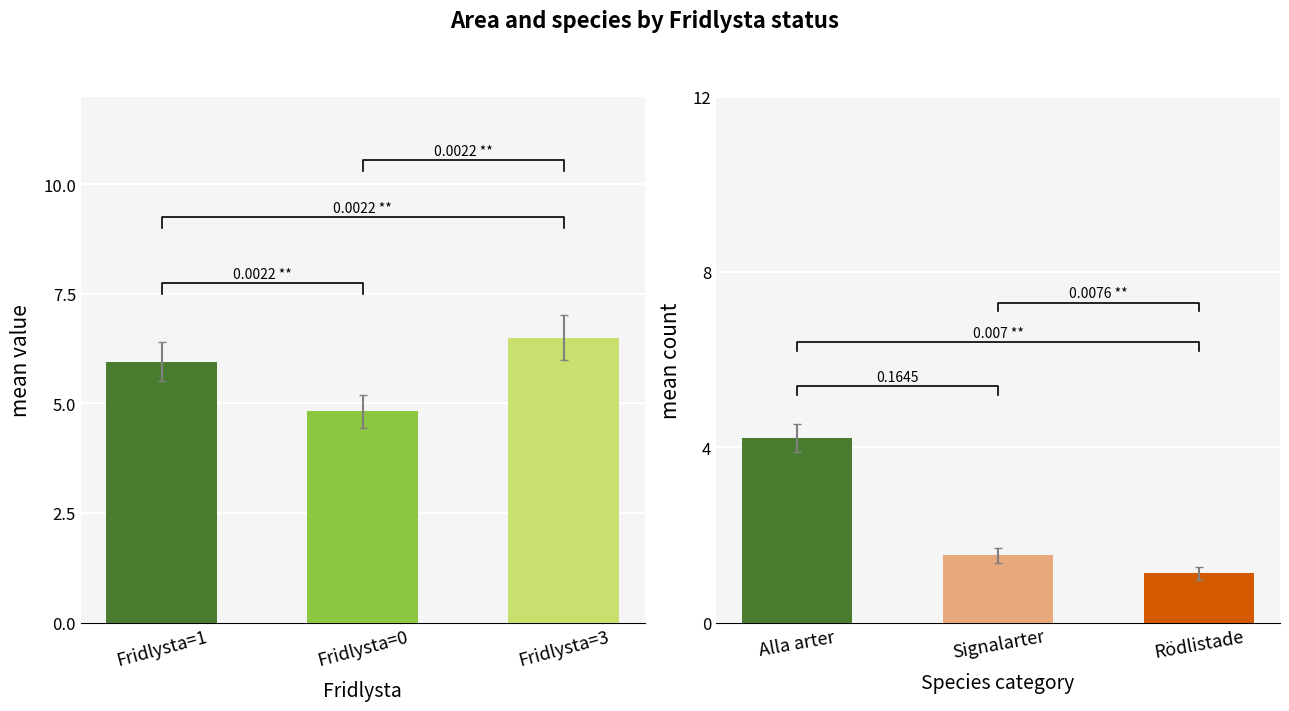

What is the lowest value of the Fridlysta>=1 series?

1.1